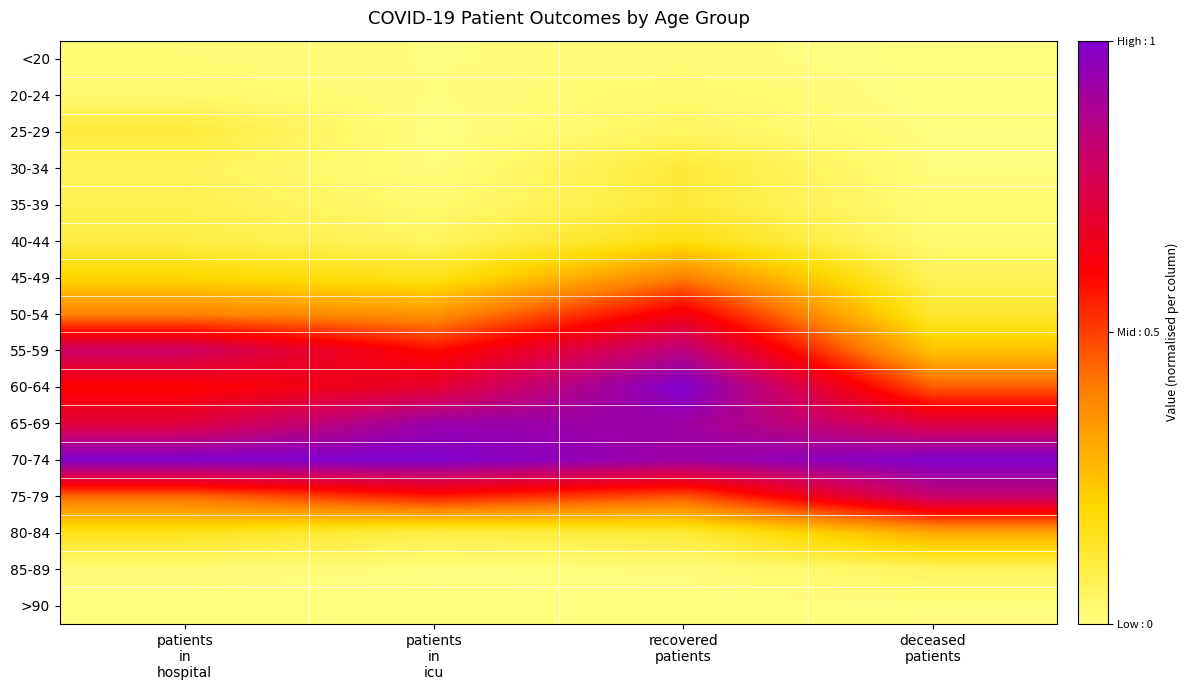

Which series has the largest total across all categories?

70-74